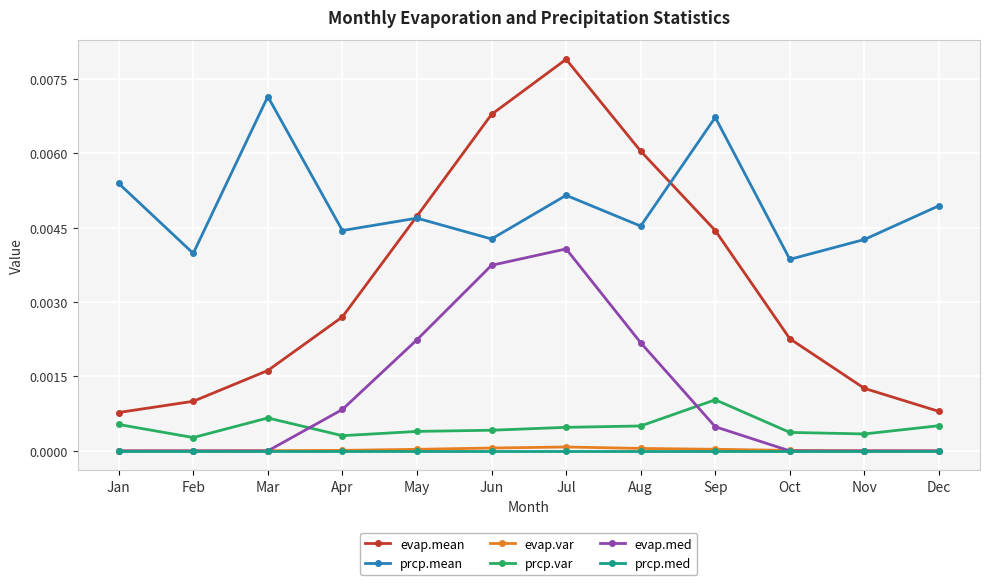

Which series has the widest spread of values?

evap.mean